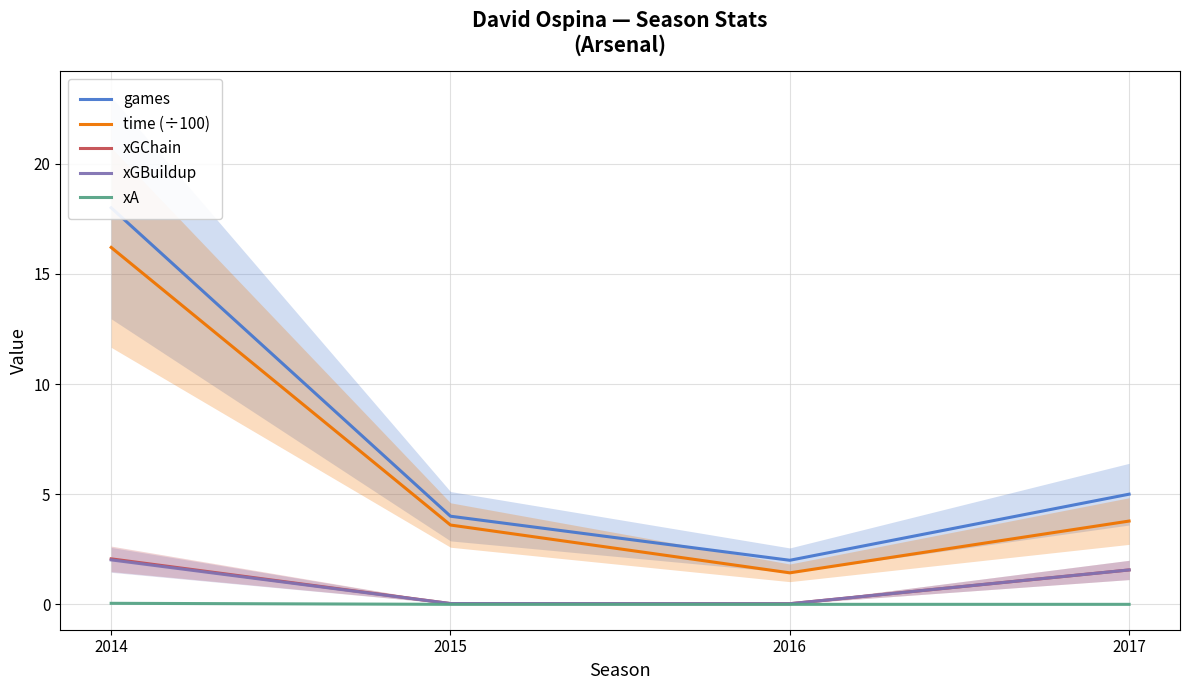

What is the spread (max minus min) of values at 2014?

18.0